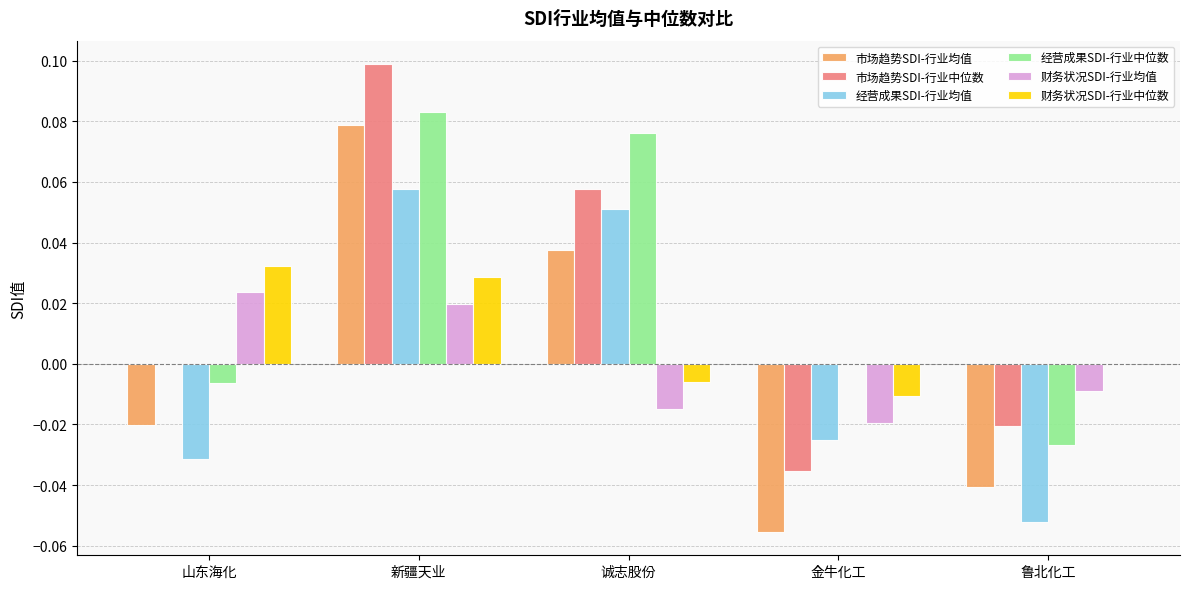

Is it true that 经营成果SDI-行业中位数 equals -0.1 at 金牛化工?

False